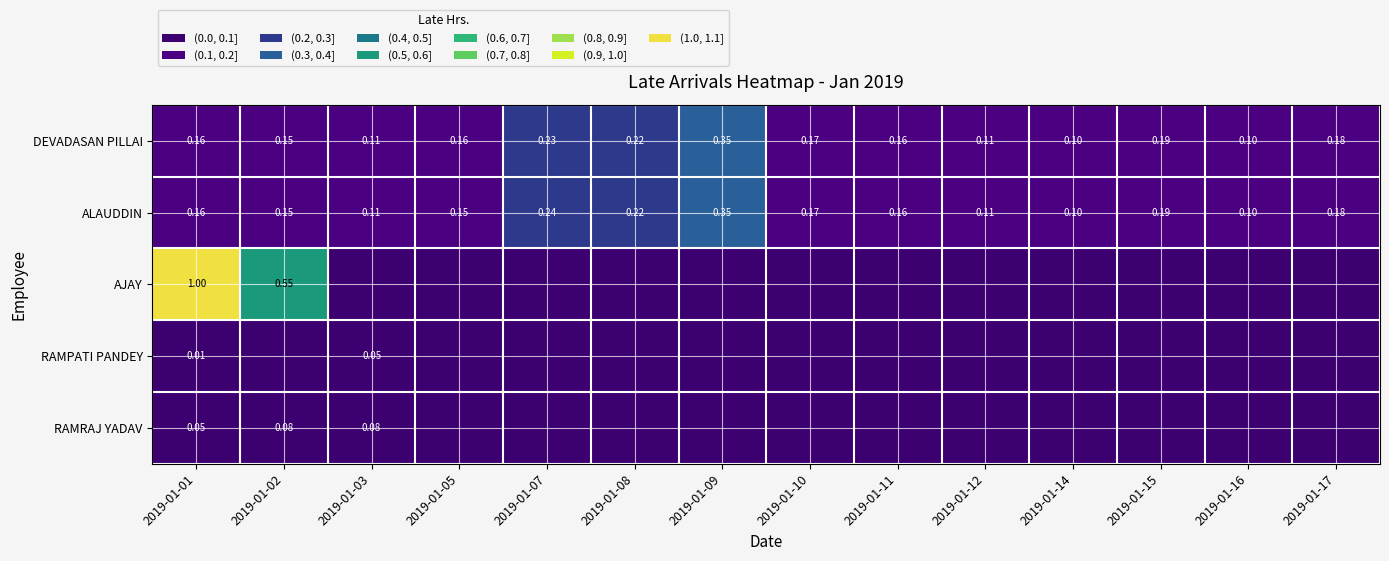

How many values in AJAY are above zero?

2